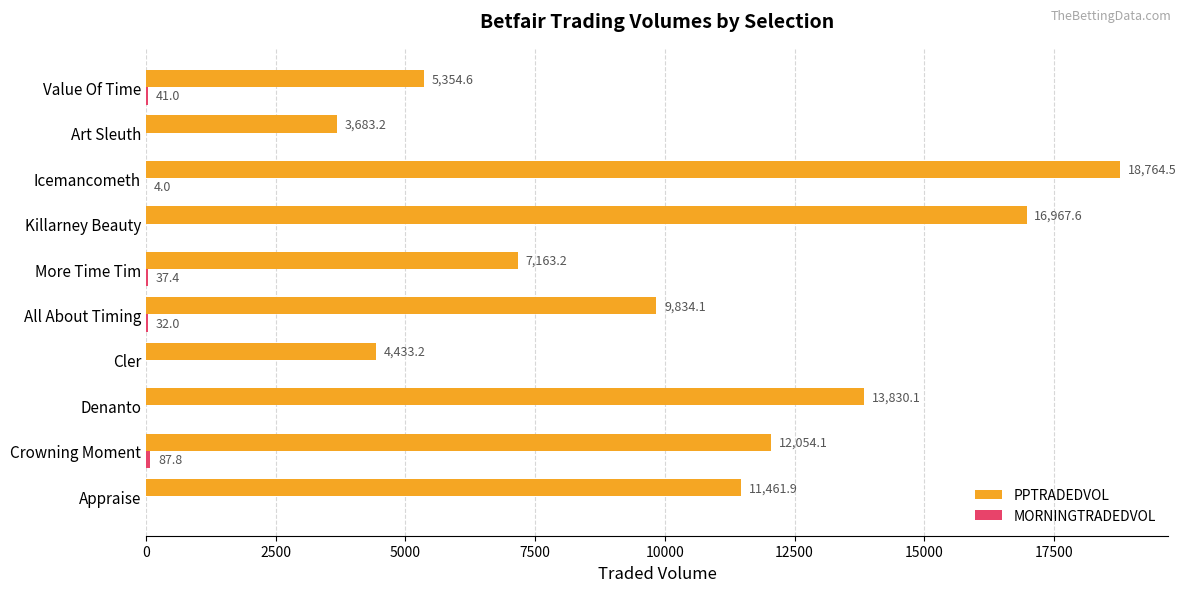

The value of PPTRADEDVOL at Appraise is 5667.8. True or false?

False